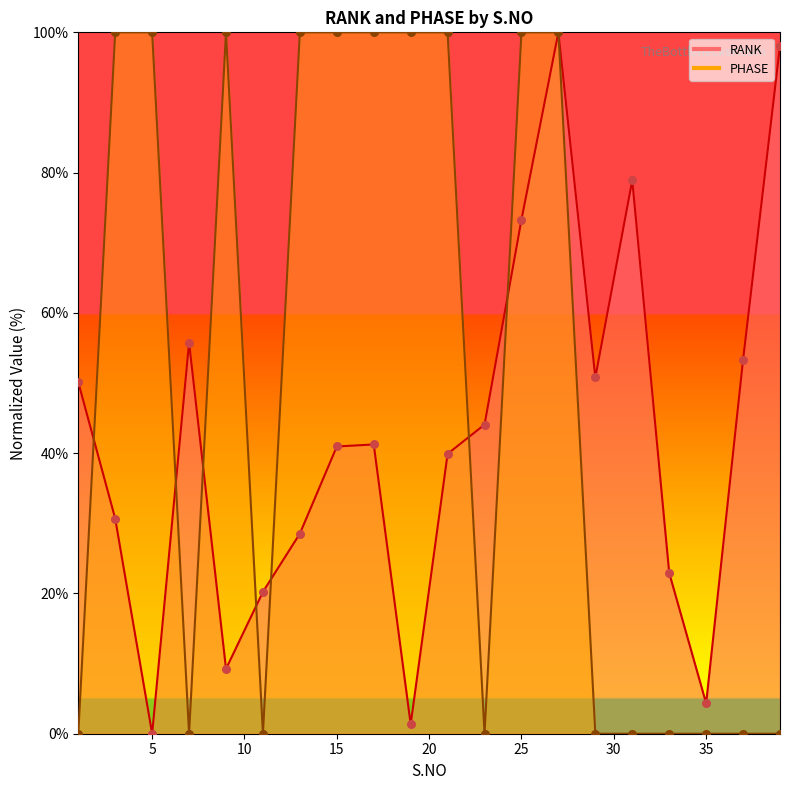

What are all the series names shown in the legend?

RANK, PHASE